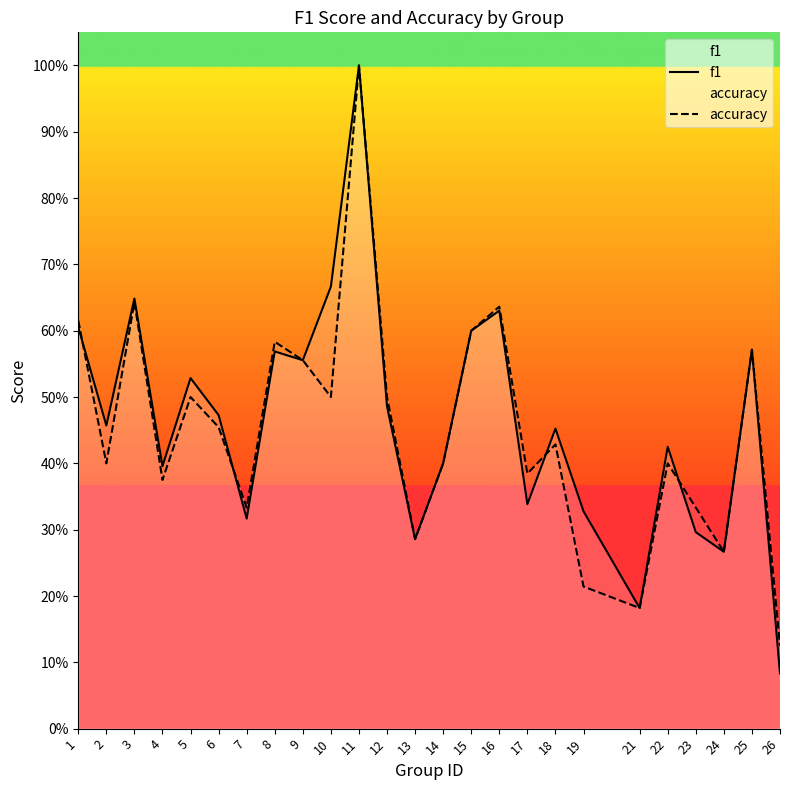

Which series ends up on top after the final intersection of accuracy and f1?

accuracy